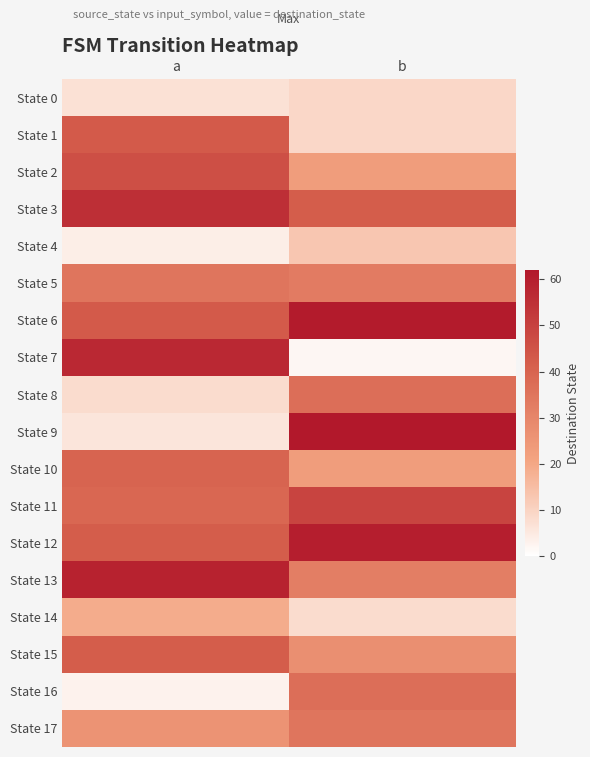

What is the maximum value shown in the chart?

62